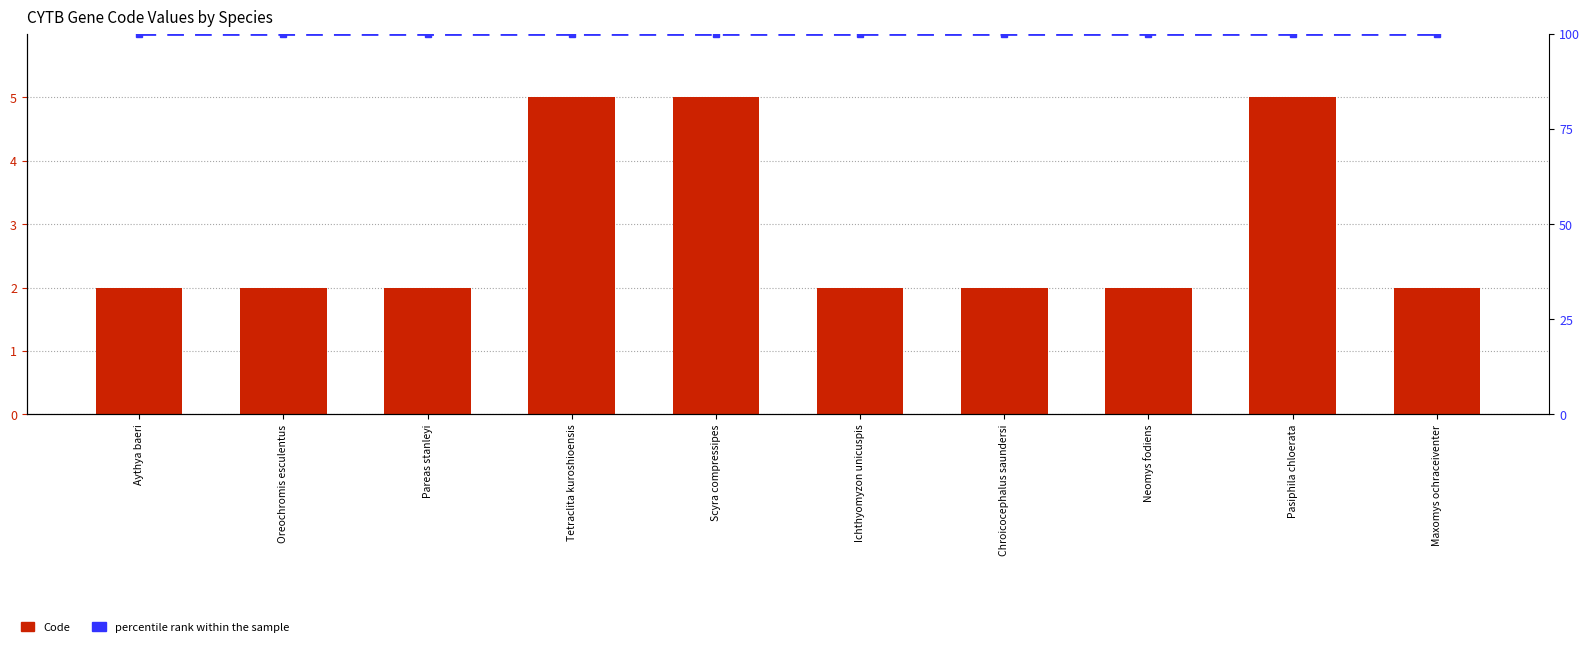

What position from the right is Neomys fodiens?

3